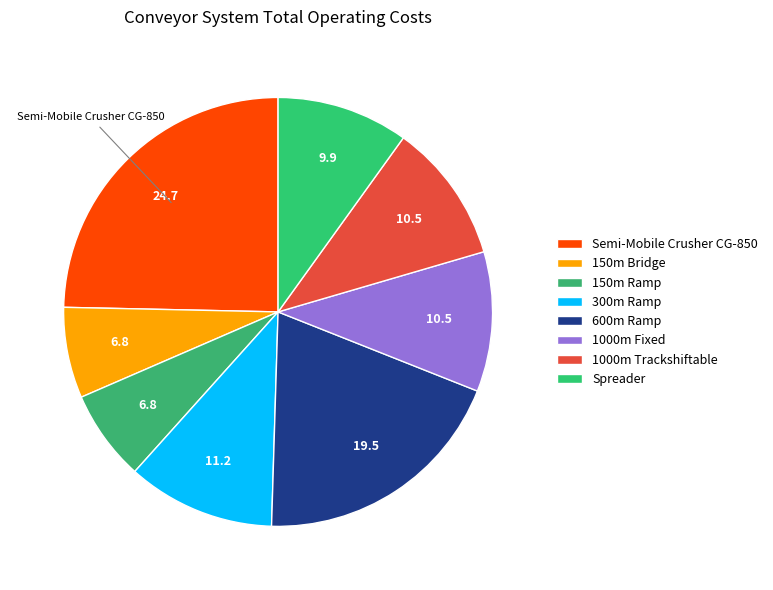

Combined, do 600m Ramp and Spreader account for over 50%?

No